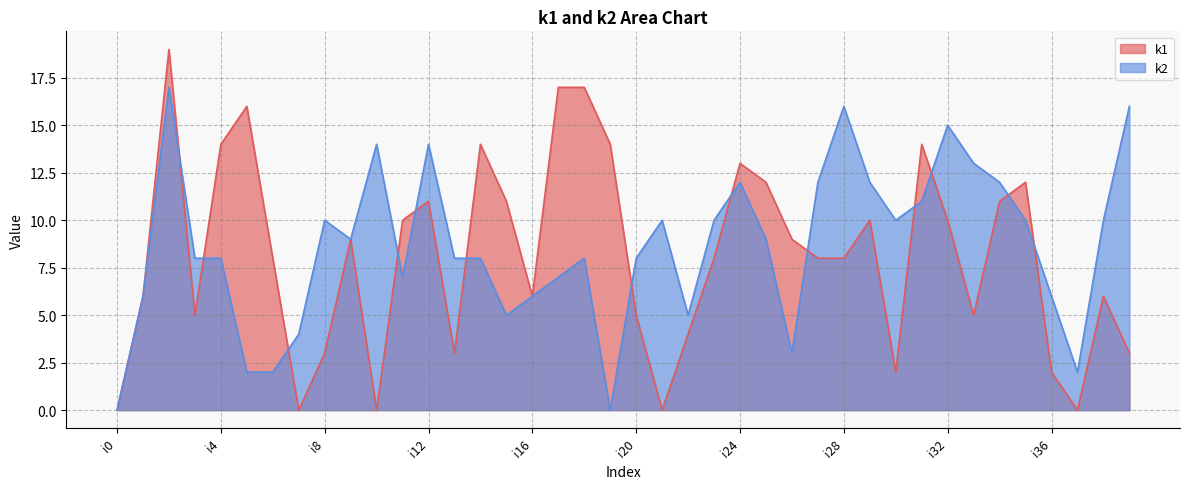

At how many categories does at least one series exceed 9?

27